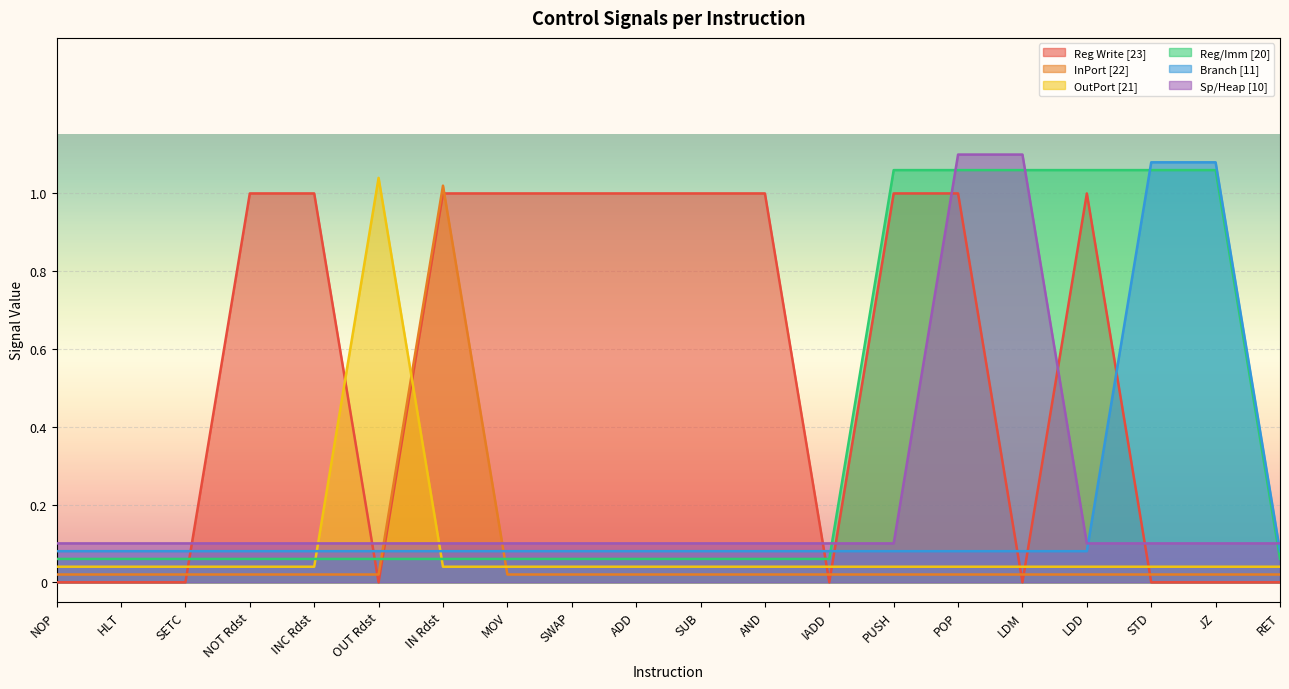

List the labels in order of Branch [11] value, smallest first.

NOP, HLT, SETC, NOT Rdst, INC Rdst, OUT Rdst, IN Rdst, MOV, SWAP, ADD, SUB, AND, IADD, PUSH, POP, LDM, LDD, RET, STD, JZ